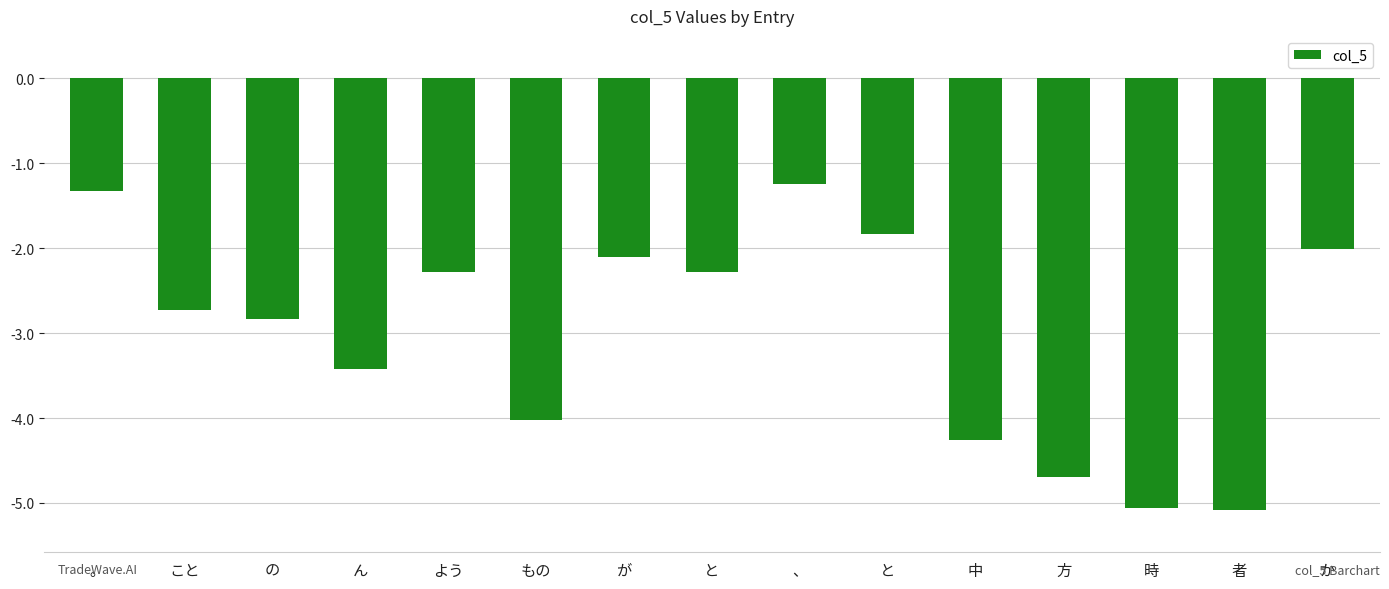

Reading left to right, extract all data points from this chart.

-1.3	-2.7	-2.8	-3.4	-2.3	-4.0	-2.1	-2.3	-1.2	-1.8	-4.3	-4.7	-5.1	-5.1	-2.0